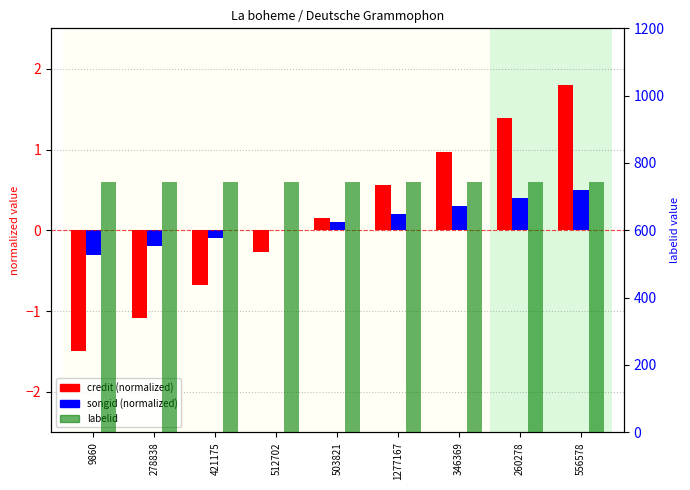

Between 1277167 and 9860, which is larger?

1277167